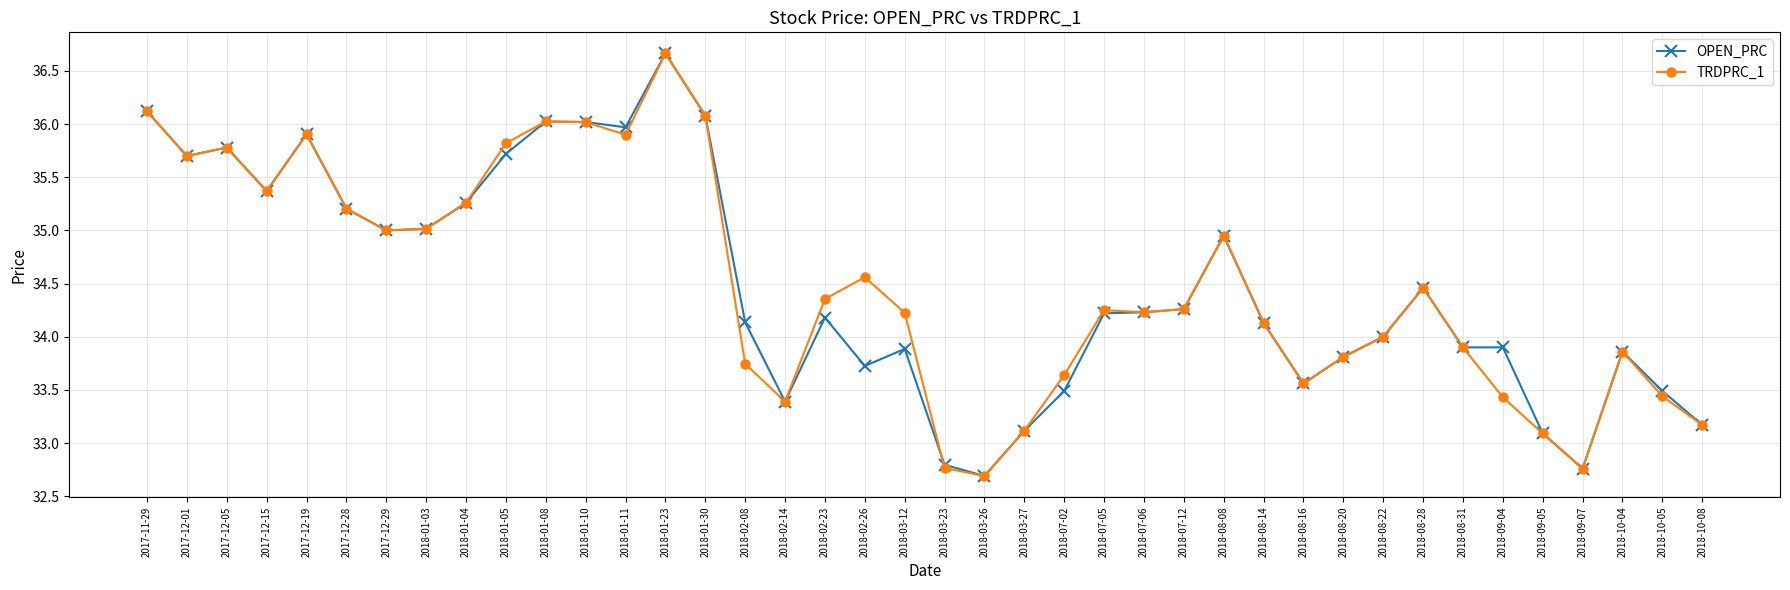

What value does the OPEN_PRC series have at 2018-07-02?

33.5